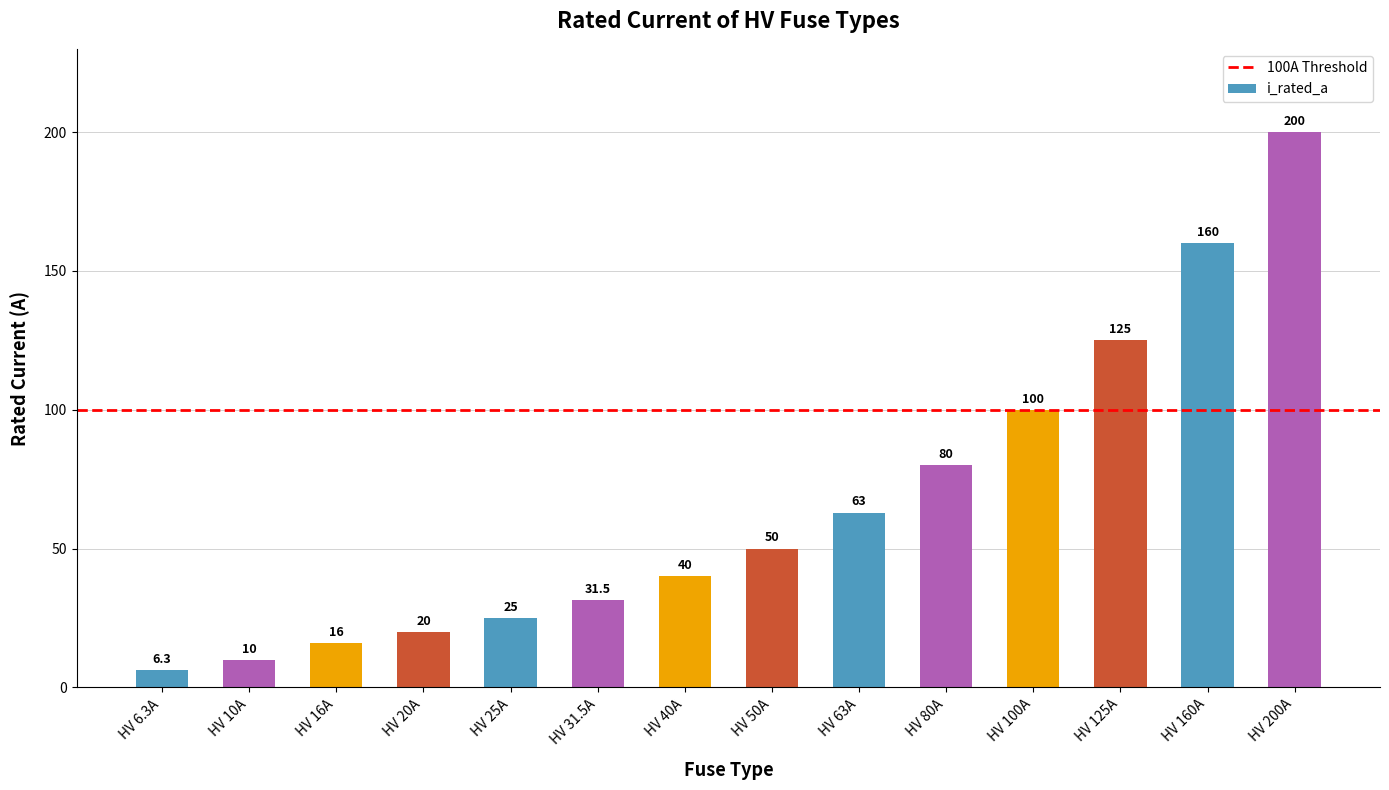

The chart shows a value of 25.0 at HV 25A. True or false?

True